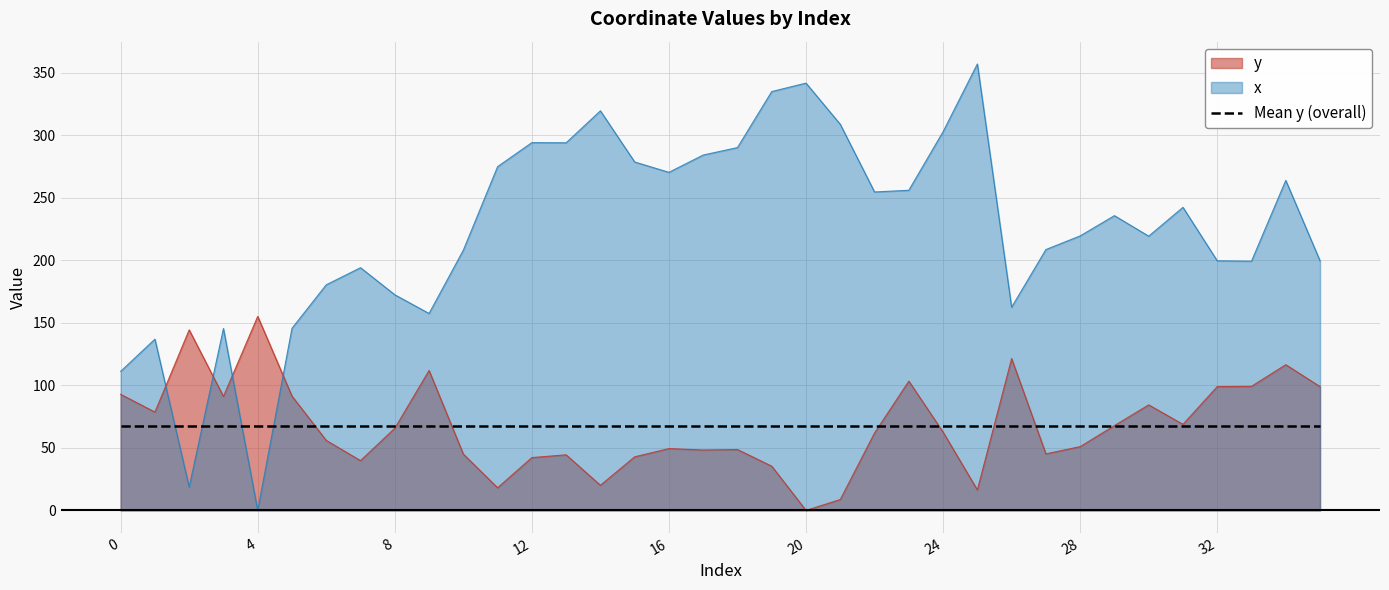

Reading right to left, what are all the values shown in this chart?

y: 35=99.0	34=116.5	33=99.2	32=99.0	31=68.8	30=84.4	29=67.8	28=51.0	27=45.2	26=121.4	25=16.4	24=62.6	23=103.4	22=61.9	21=8.7	20=0.0	19=35.4	18=48.7	17=48.3	16=49.4	15=42.9	14=20.1	13=44.5	12=42.2	11=18.1	10=45.0	9=111.9	8=65.7	7=39.8	6=56.0	5=91.4	4=155.2	3=91.1	2=144.4	1=78.7	0=92.8
x: 35=199.6	34=263.9	33=199.3	32=199.6	31=242.4	30=219.3	29=235.7	28=219.5	27=208.6	26=162.5	25=357.0	24=302.9	23=256.0	22=254.7	21=308.8	20=341.8	19=335.0	18=290.2	17=284.2	16=270.4	15=278.7	14=319.6	13=294.0	12=294.1	11=274.9	10=208.1	9=157.5	8=172.5	7=194.1	6=180.4	5=145.6	4=0.0	3=145.5	2=18.6	1=137.0	0=111.2